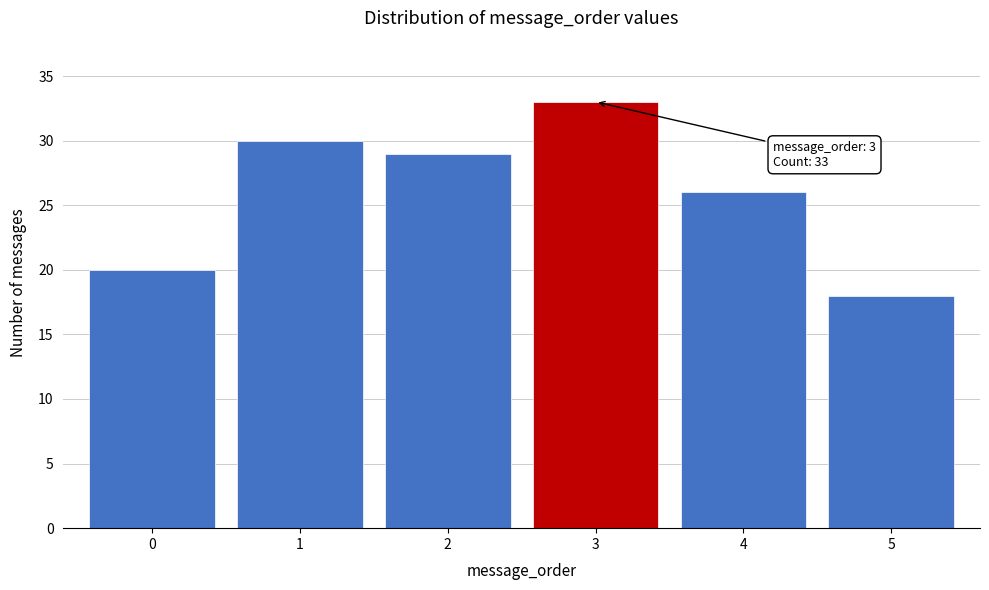

Reading left to right, what are all the values shown in this chart?

20	30	29	33	26	18